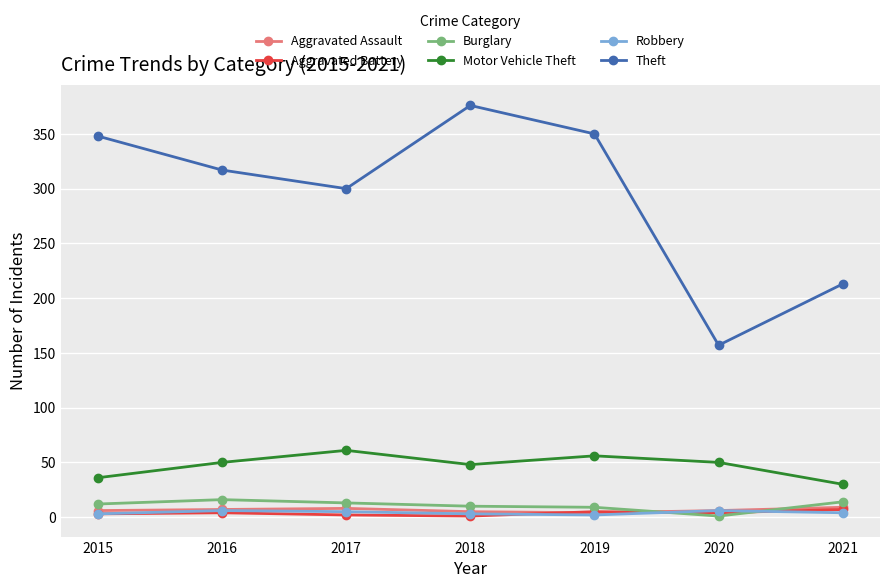

True or false: Motor Vehicle Theft and Aggravated Battery intersect in this chart.

False